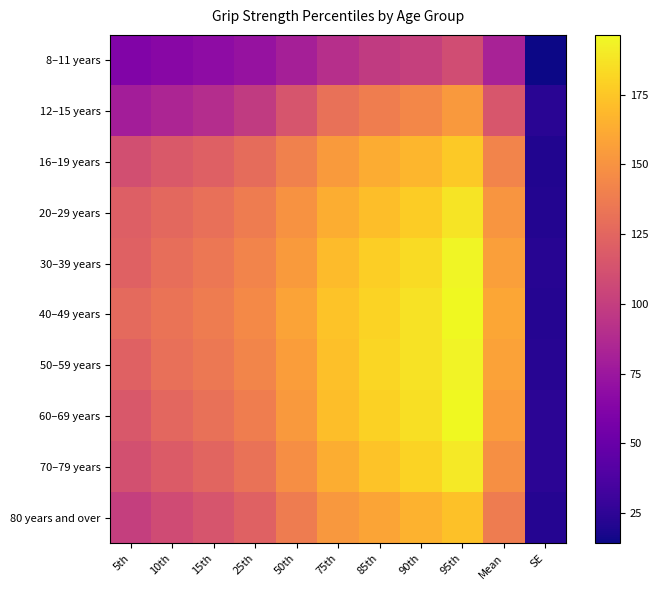

Reading left to right, extract all data points from this chart.

8–11 years: 5th=61.2	10th=65.3	15th=67.7	25th=72.2	50th=80.9	75th=90.9	85th=97.6	90th=101.2	95th=108.9	Mean=82.2	SE=14.2
12–15 years: 5th=79.1	10th=84.5	15th=89.4	25th=97.8	50th=114.3	75th=131.2	85th=138.4	90th=143.9	95th=153.2	Mean=114.8	SE=23.3
16–19 years: 5th=110.5	10th=117.2	15th=121.6	25th=128.2	50th=140.4	75th=153.9	85th=162.4	90th=167.7	95th=176.3	Mean=141.7	SE=20.1
20–29 years: 5th=120.7	10th=126.4	15th=130.4	25th=137.6	50th=149.9	75th=163.7	85th=171.4	90th=177.8	95th=187.5	Mean=151.5	SE=21.0
30–39 years: 5th=121.7	10th=129.8	15th=134.6	25th=142.0	50th=154.4	75th=169.6	85th=178.1	90th=184.1	95th=195.0	Mean=156.3	SE=22.1
40–49 years: 5th=126.9	10th=132.8	15th=137.5	25th=145.1	50th=158.3	75th=173.3	85th=180.7	90th=186.7	95th=196.4	Mean=159.6	SE=21.7
50–59 years: 5th=121.7	10th=130.4	15th=135.7	25th=143.0	50th=155.8	75th=172.2	85th=181.7	90th=187.2	95th=194.0	Mean=157.3	SE=22.4
60–69 years: 5th=116.4	10th=125.5	15th=130.9	25th=138.2	50th=153.1	75th=171.2	85th=179.9	90th=185.3	95th=195.9	Mean=154.8	SE=24.1
70–79 years: 5th=111.3	10th=118.5	15th=124.5	25th=131.8	50th=147.6	75th=163.3	85th=173.5	90th=180.3	95th=189.9	Mean=148.7	SE=23.7
80 years and over: 5th=101.0	10th=108.5	15th=114.4	25th=121.9	50th=138.0	75th=152.8	85th=159.4	90th=165.5	95th=172.3	Mean=137.7	SE=21.6